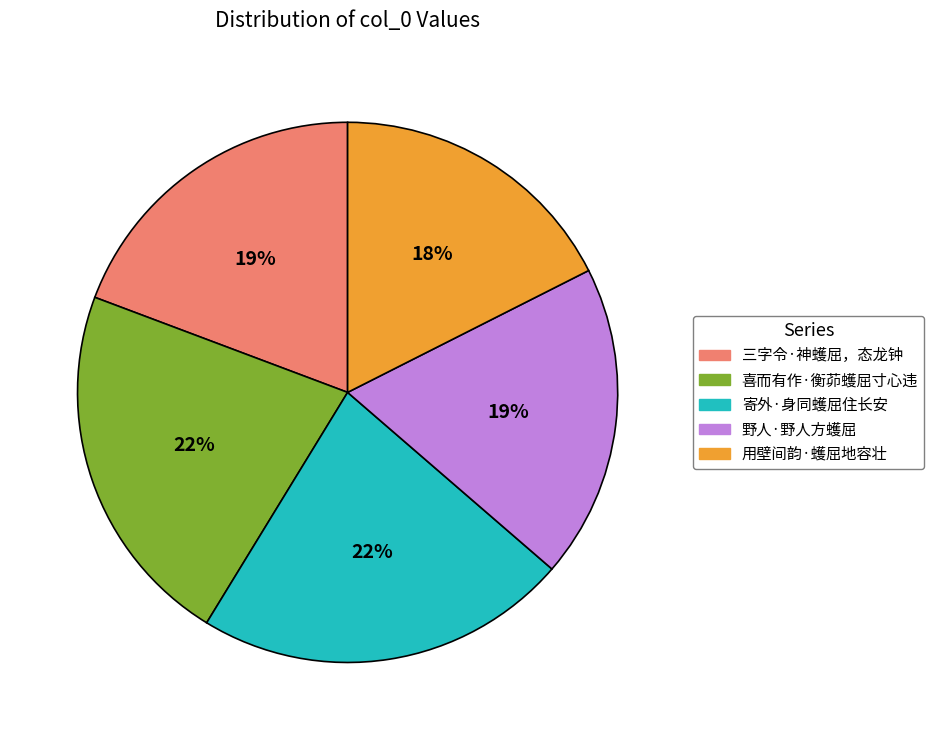

The 寄外·身同蠖屈住长安 slice represents 22% of the pie. True or false?

True